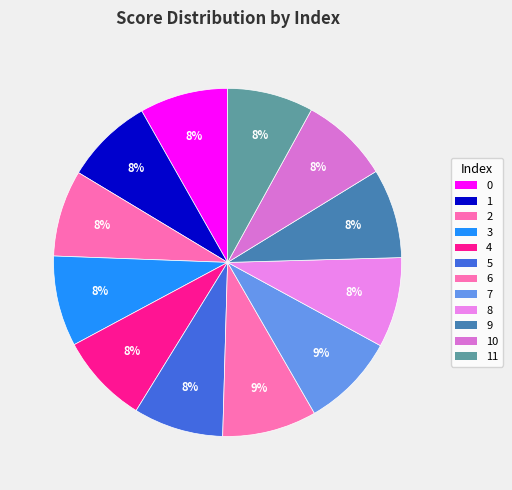

How many segments does this pie chart have?

12